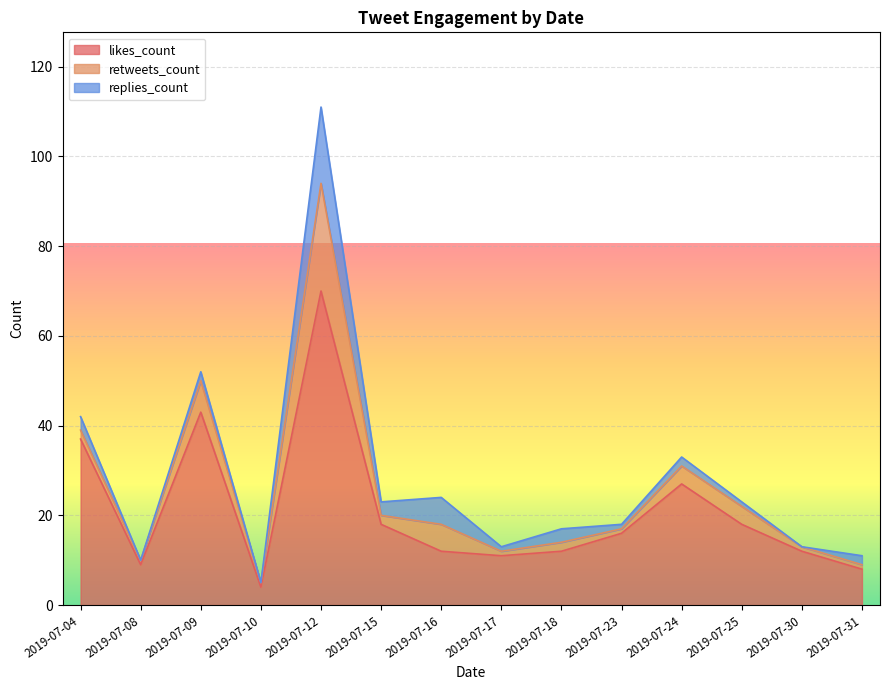

Reading left to right, transcribe all the data shown in this chart.

likes_count: 37	9	43	4	70	18	12	11	12	16	27	18	12	8
retweets_count: 2	1	7	1	24	2	6	1	2	1	4	4	1	1
replies_count: 3	0	2	0	17	3	6	1	3	1	2	1	0	2